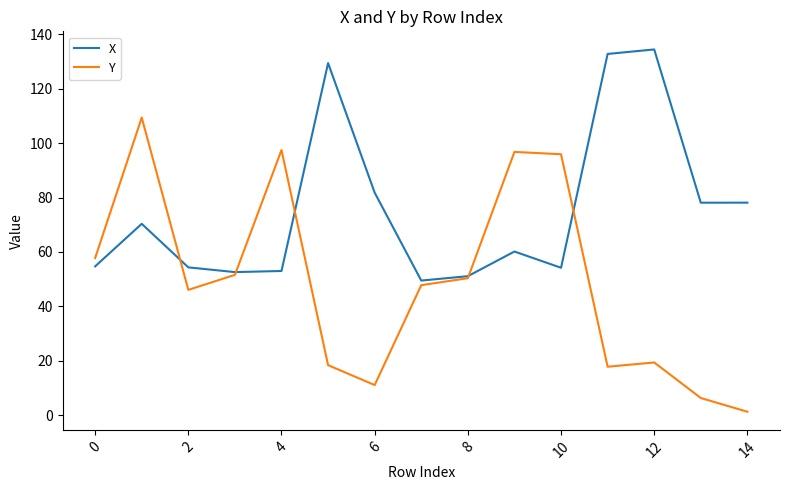

True or false: X has more than 0 interior local peaks.

True